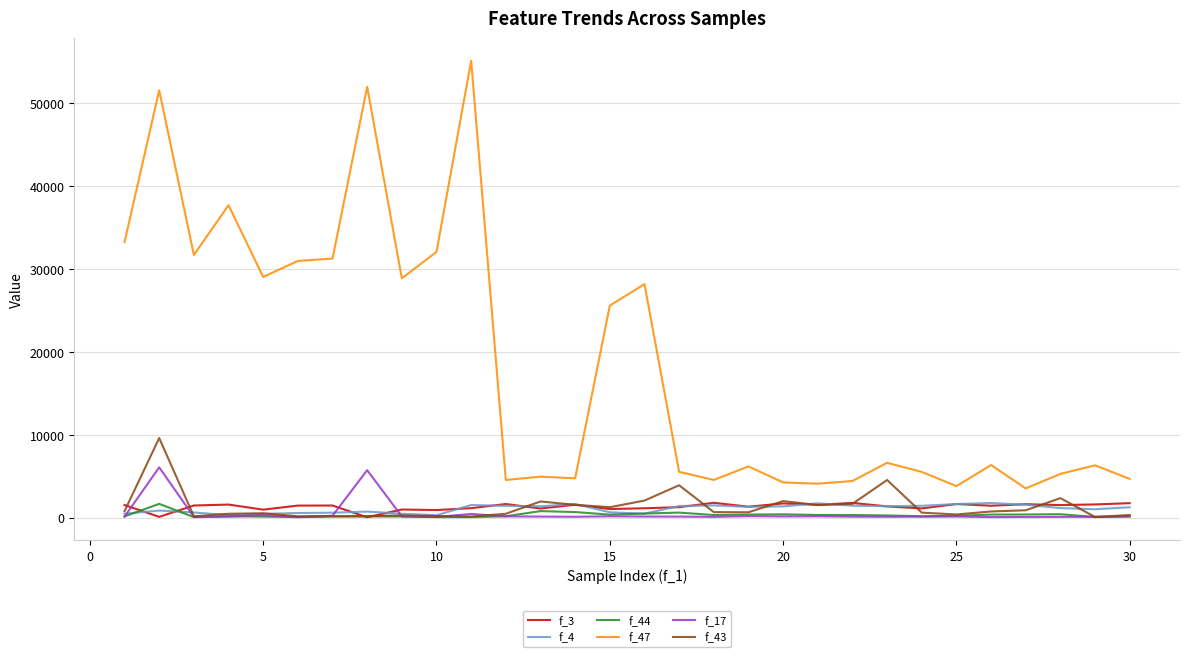

How many series are shown in this chart?

6